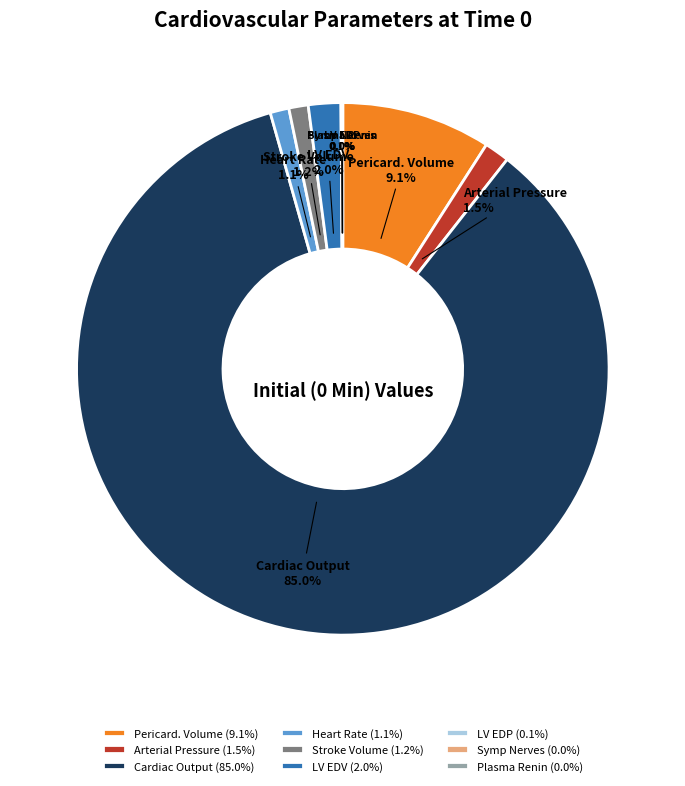

To the nearest percent, what is the difference between the largest and smallest slice percentages?

85%